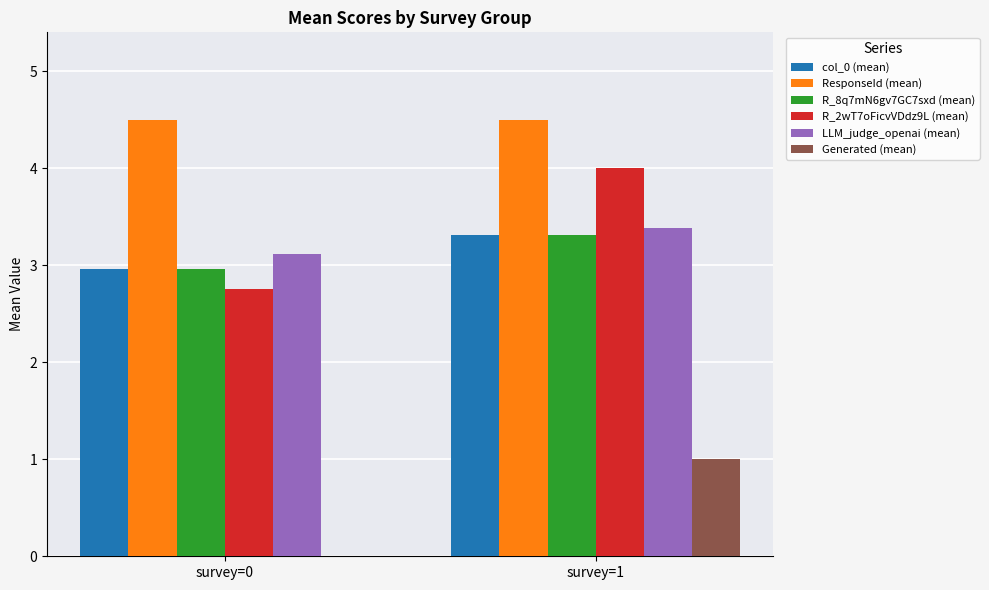

Is it true that R_2wT7oFicvVDdz9L (mean) equals 2.8 at survey=0?

True